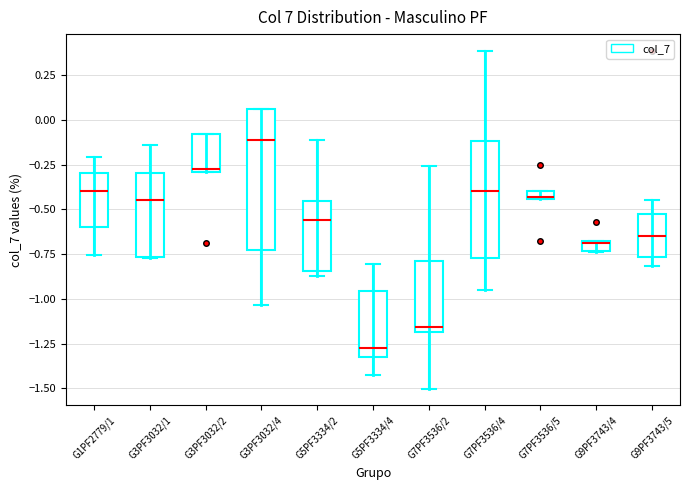

Which box is the tallest, from its lower edge to its upper edge?

G3PF3032/4